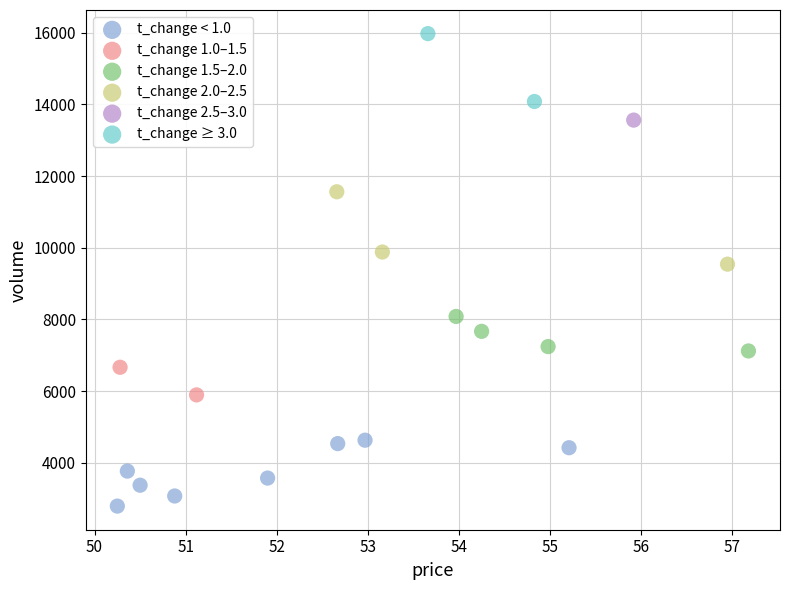

What are all the series names shown in the legend?

t_change < 1.0, t_change 1.0–1.5, t_change 1.5–2.0, t_change 2.0–2.5, t_change 2.5–3.0, t_change ≥ 3.0